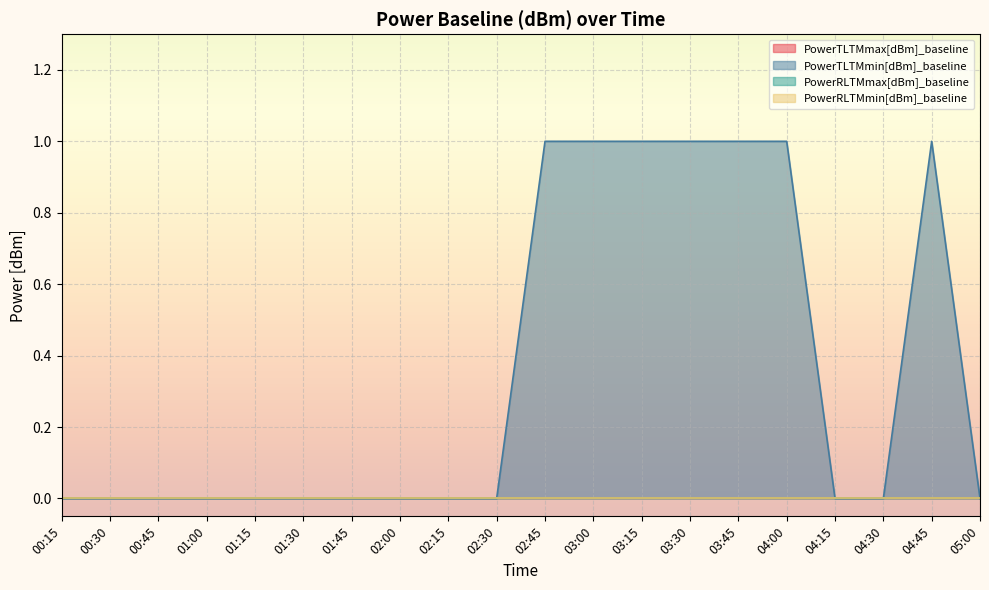

List the series in order of their peak value, highest first.

PowerTLTMmin[dBm]_baseline, PowerTLTMmax[dBm]_baseline, PowerRLTMmax[dBm]_baseline, PowerRLTMmin[dBm]_baseline